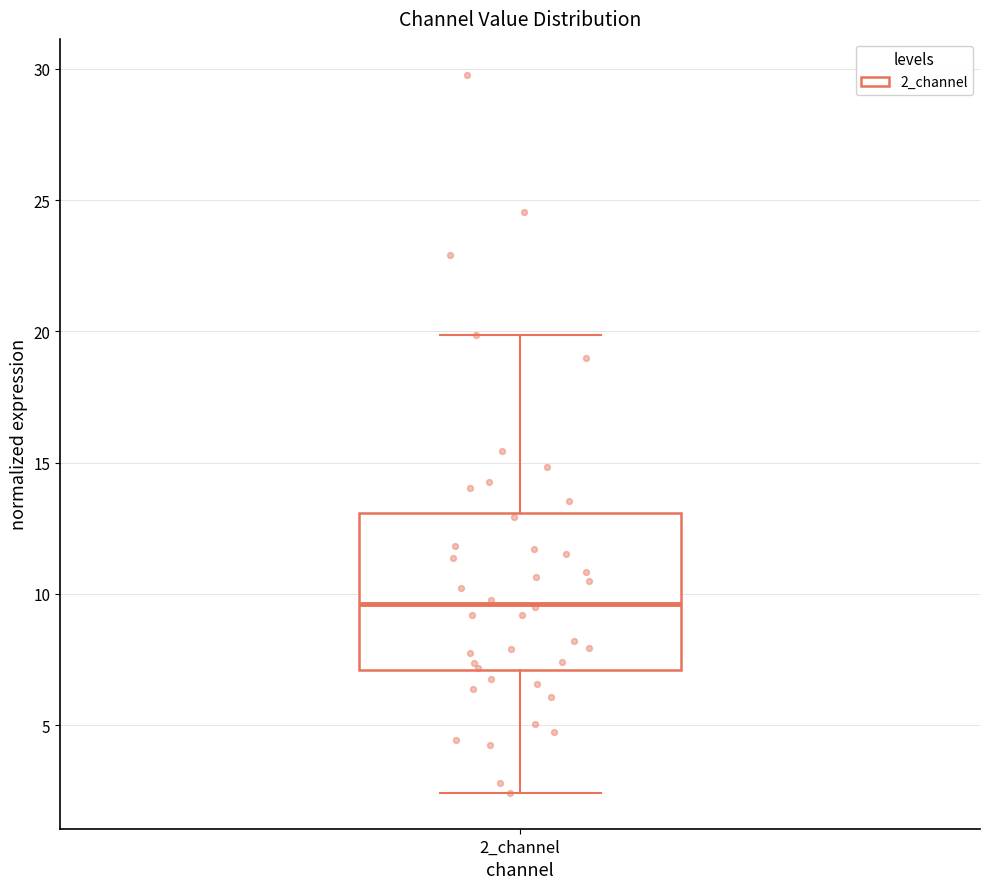

Where does the upper whisker of the box for 2_channel end on the y-axis? The values are not printed on the chart, so give them approximately, as read against the axis.

20.0